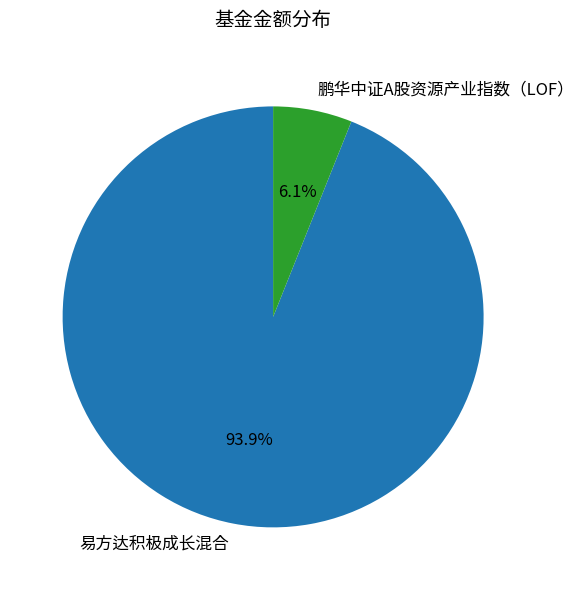

True or false: 鹏华中证A股资源产业指数（LOF） accounts for 6% of the total.

True